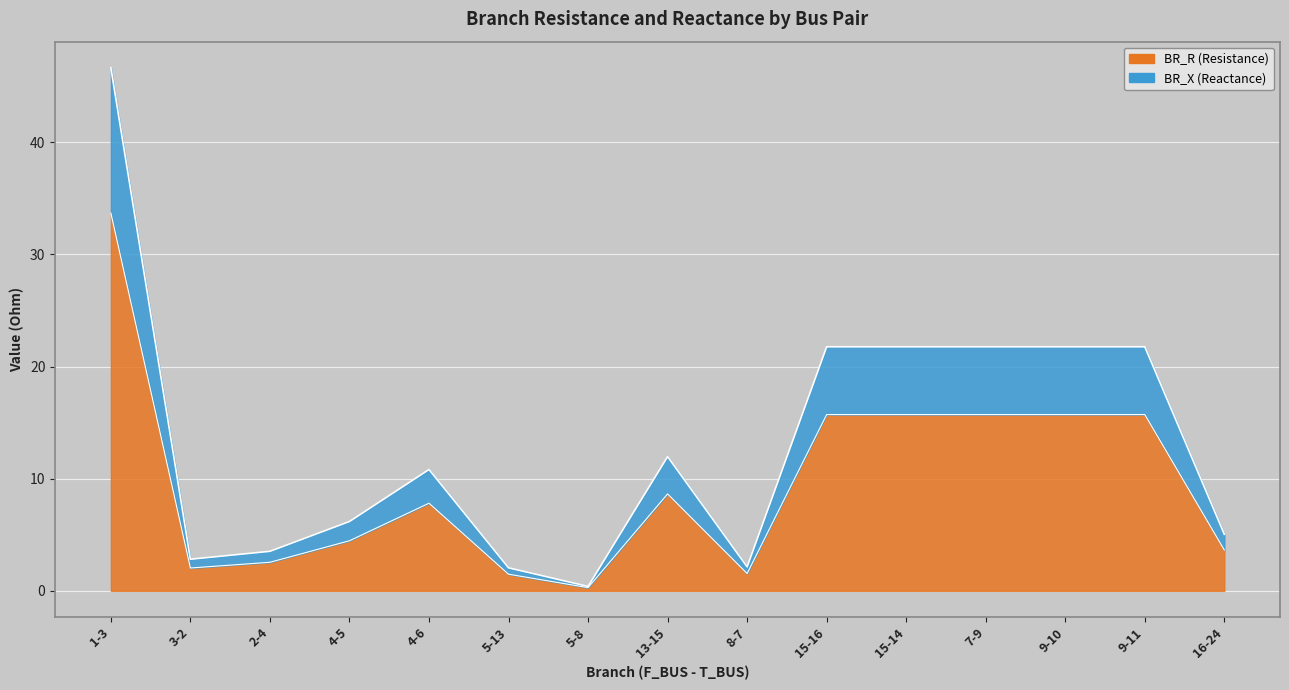

What is the value of the BR_X point at the 7th from the left?

0.1